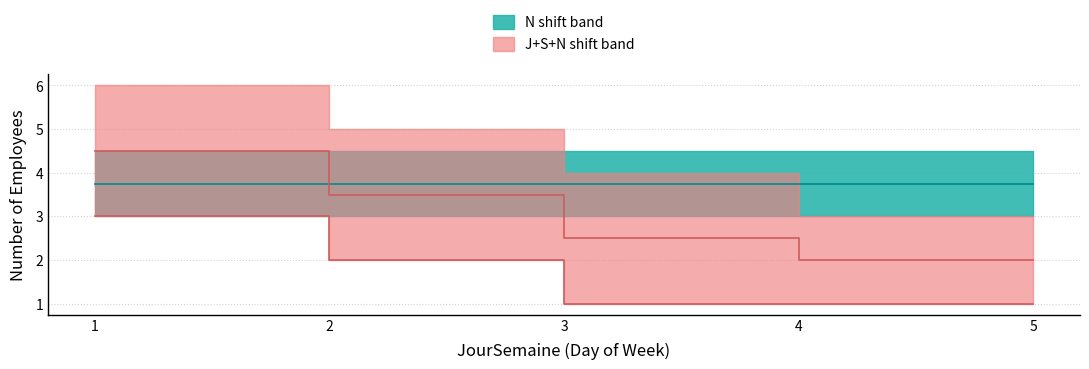

What is the minimum value shown in the chart?

1